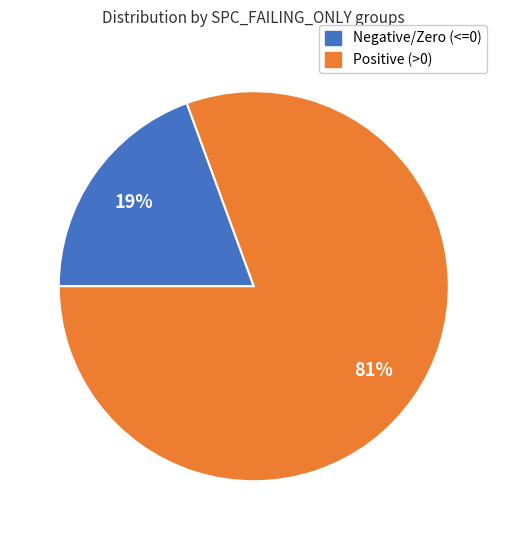

The Negative/Zero (<=0) slice represents 6% of the pie. True or false?

False